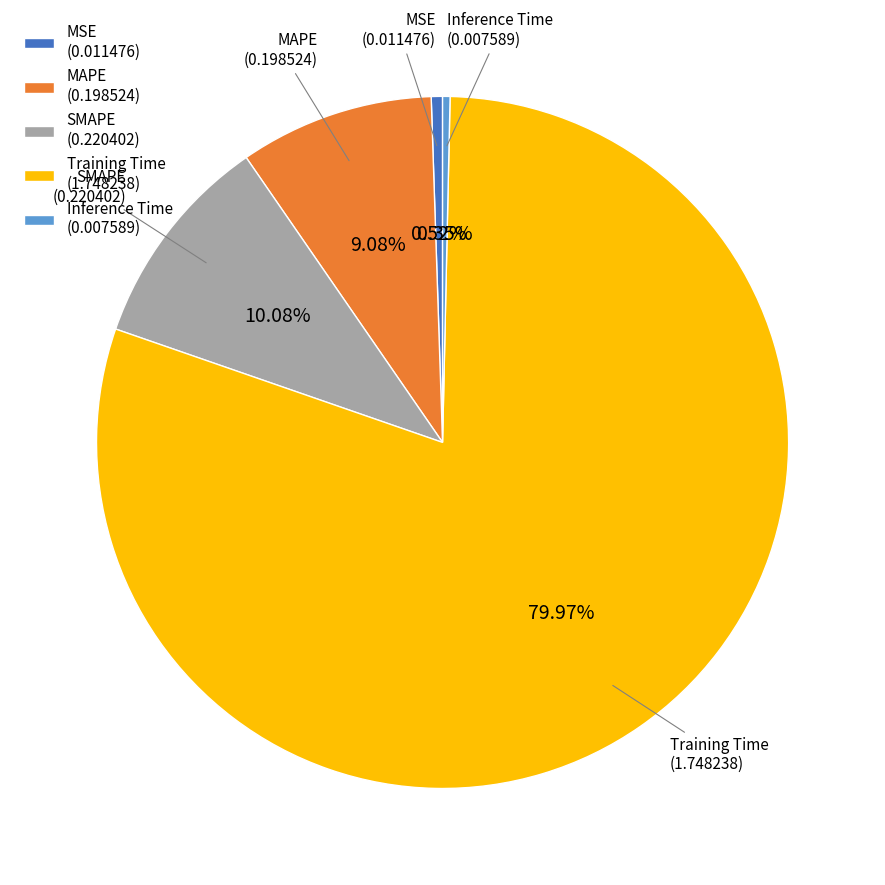

Which slice is the largest?

Training Time